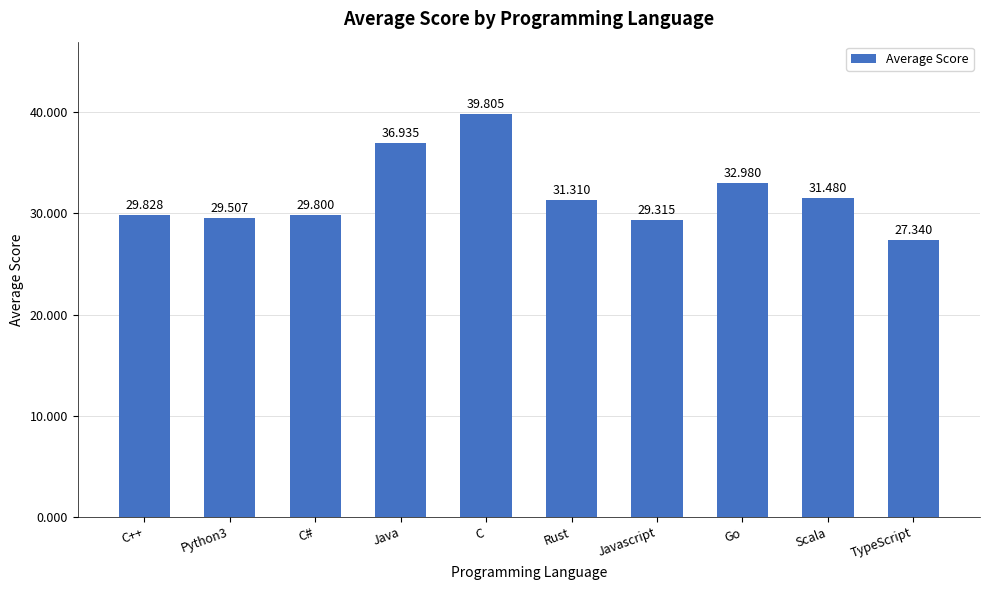

Reading left to right, extract all data points from this chart.

29.8	29.5	29.8	36.9	39.8	31.3	29.3	33.0	31.5	27.3